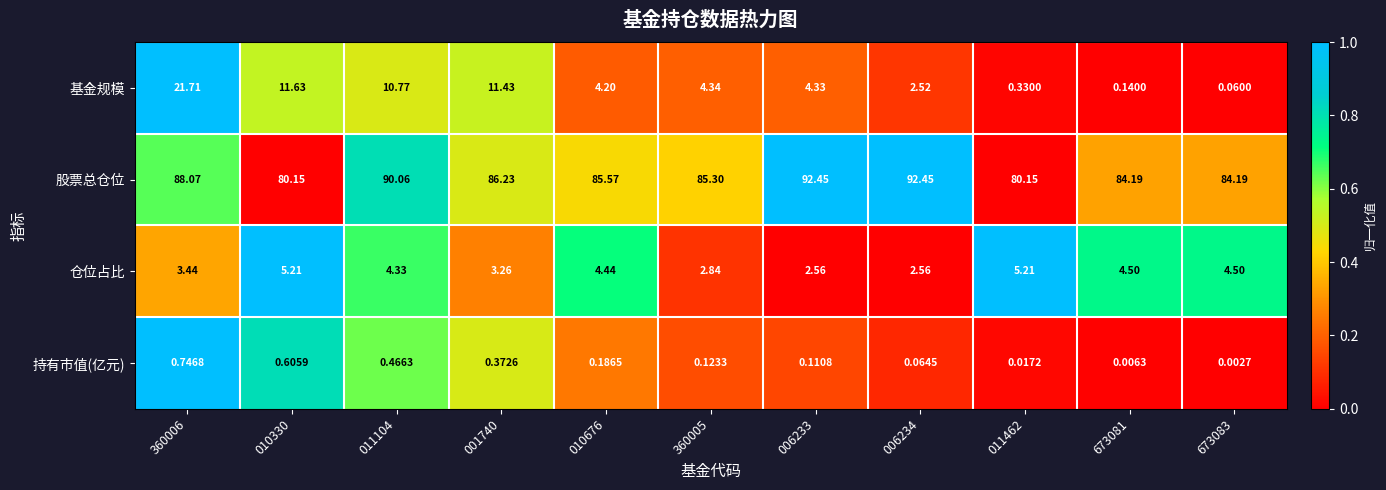

Which series has the widest spread of values?

基金规模